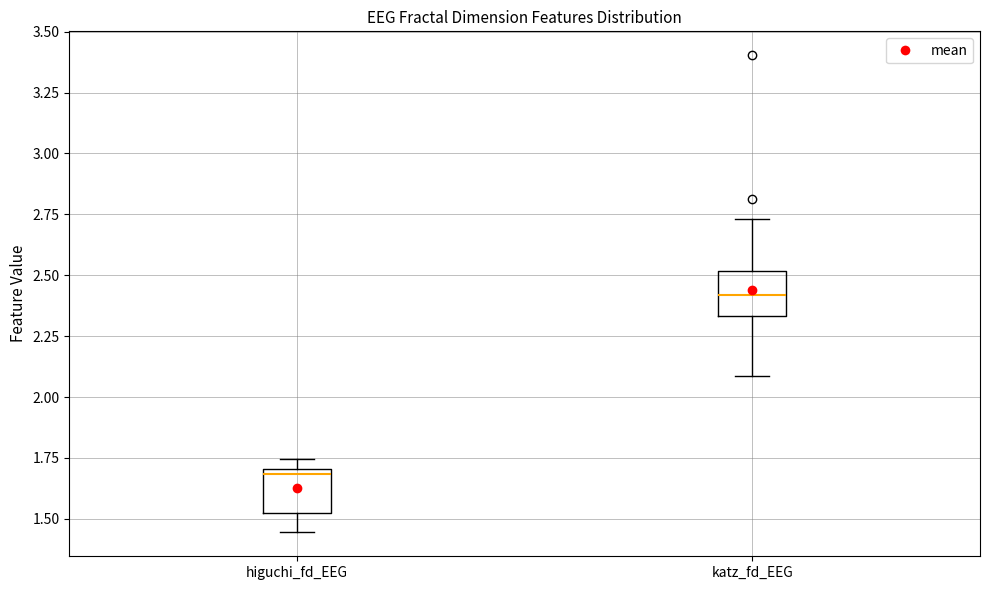

Where does the median line of the box for katz_fd_EEG sit on the y-axis? The values are not printed on the chart, so give them approximately, as read against the axis.

2.40